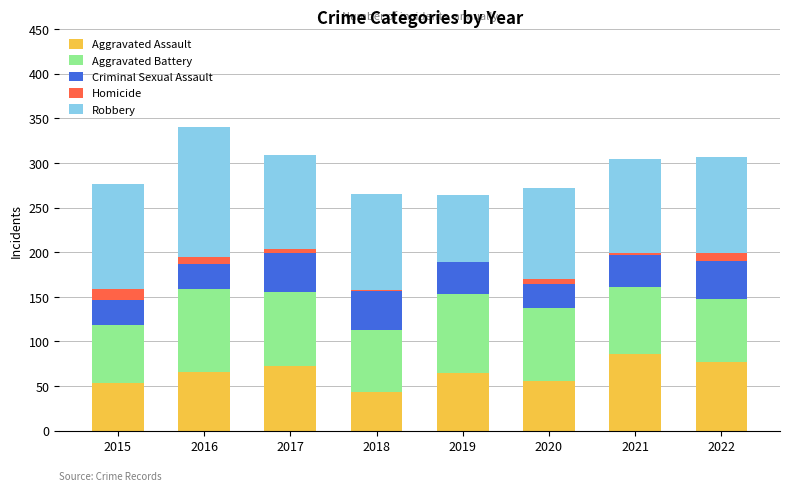

At which label does Robbery first exceed 107?

2015